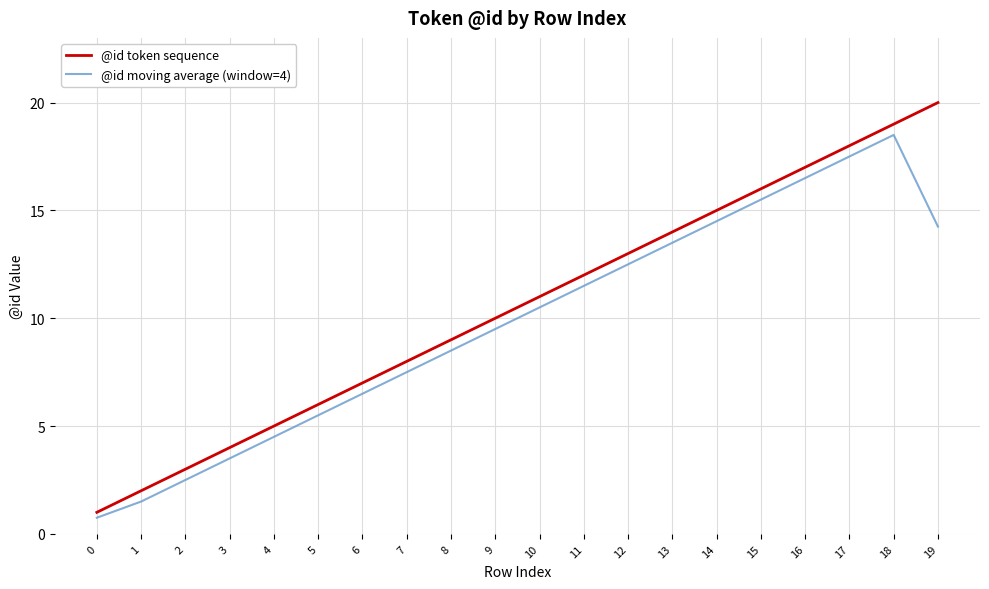

What is the minimum value for @id token sequence?

1.0